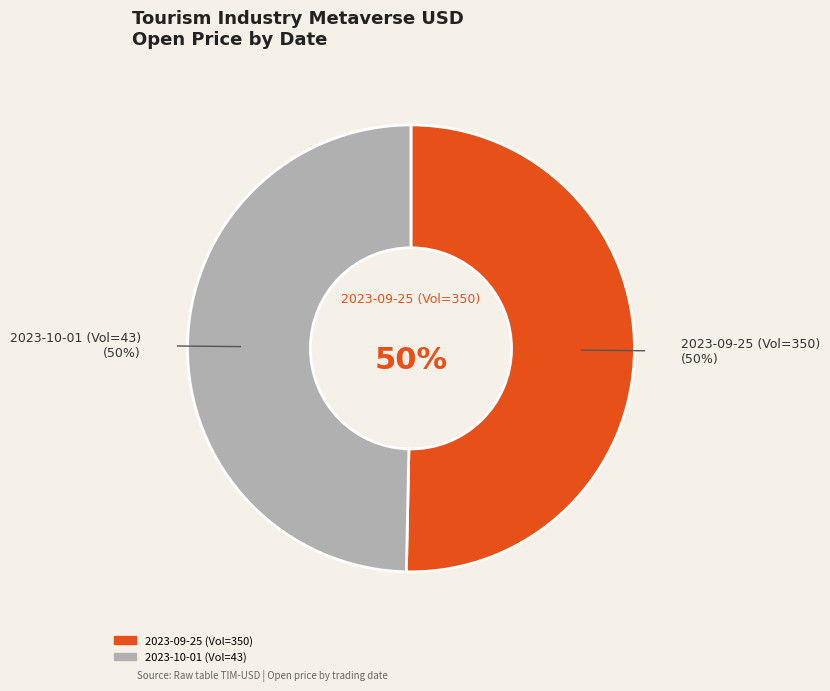

How many slices are in this pie chart?

2